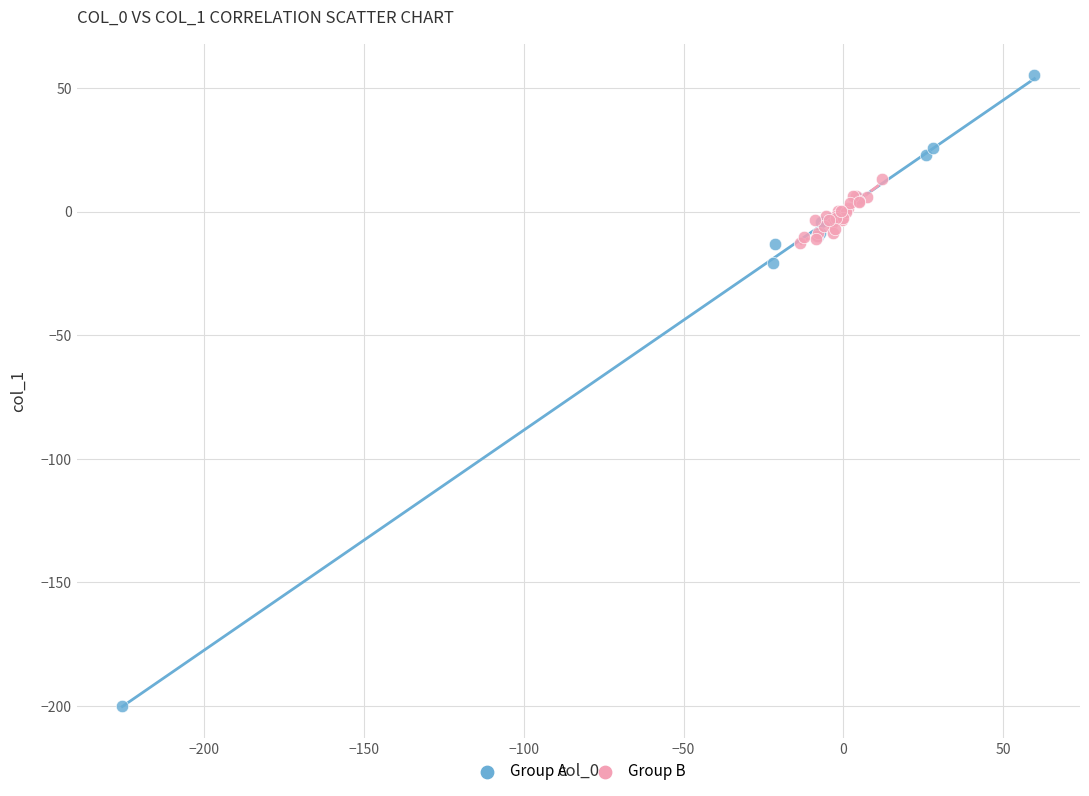

Which series has the widest spread of Y values?

Group A